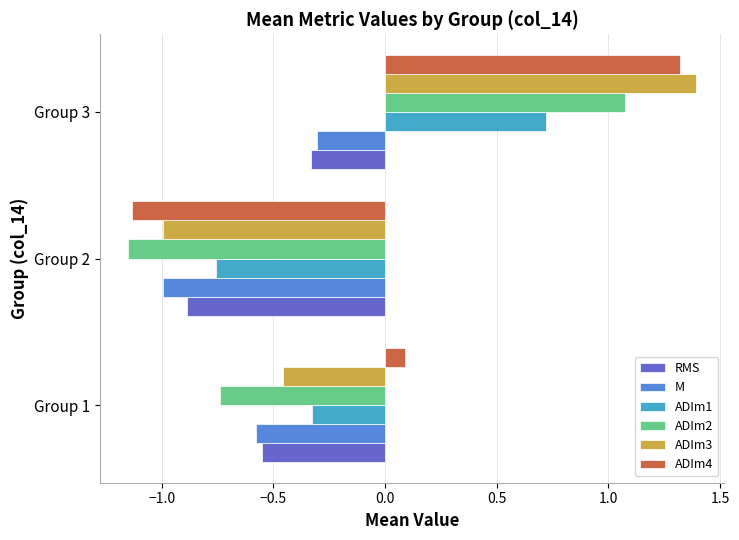

What is the difference between the maximum and minimum values in the ADIm2 series?

2.2